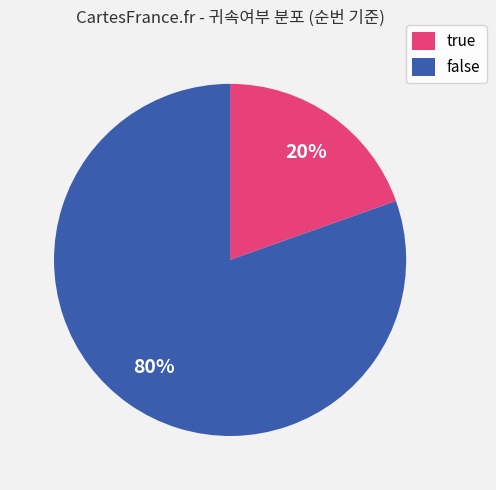

Which has a higher value, false or true?

false